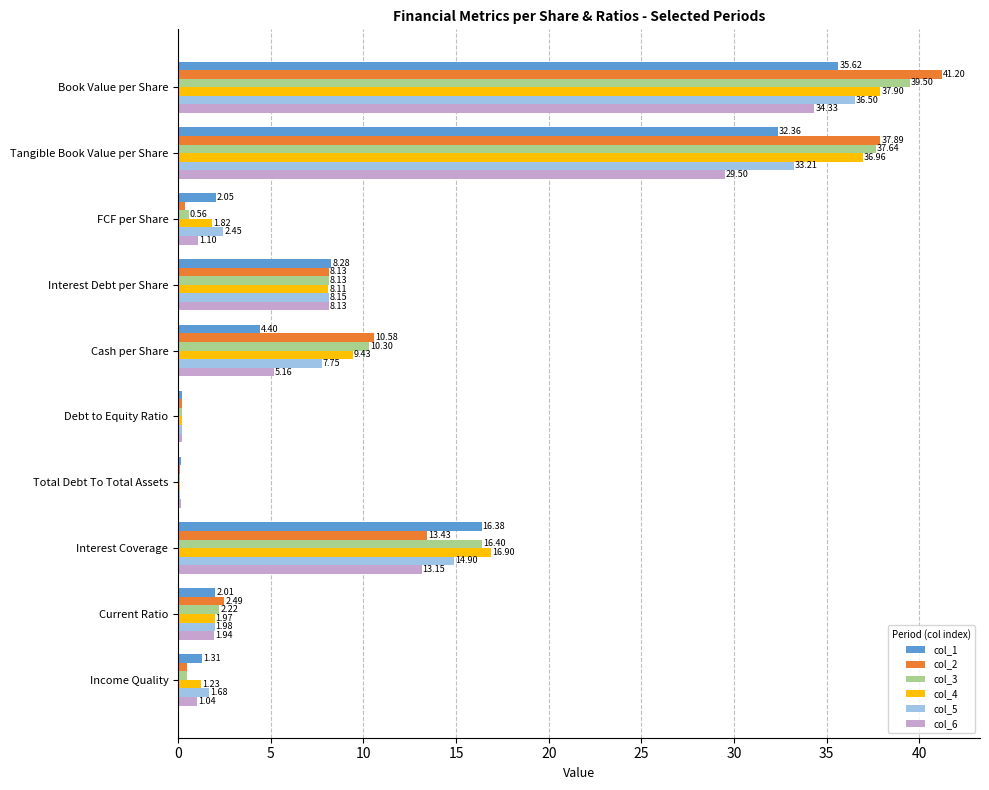

Which series has the widest spread of values?

col_2